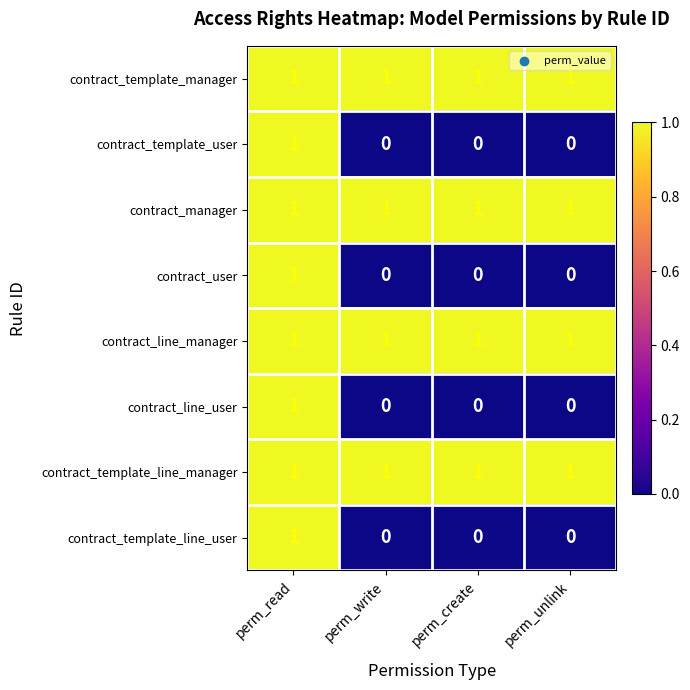

What is the sum of all contract_manager values?

4